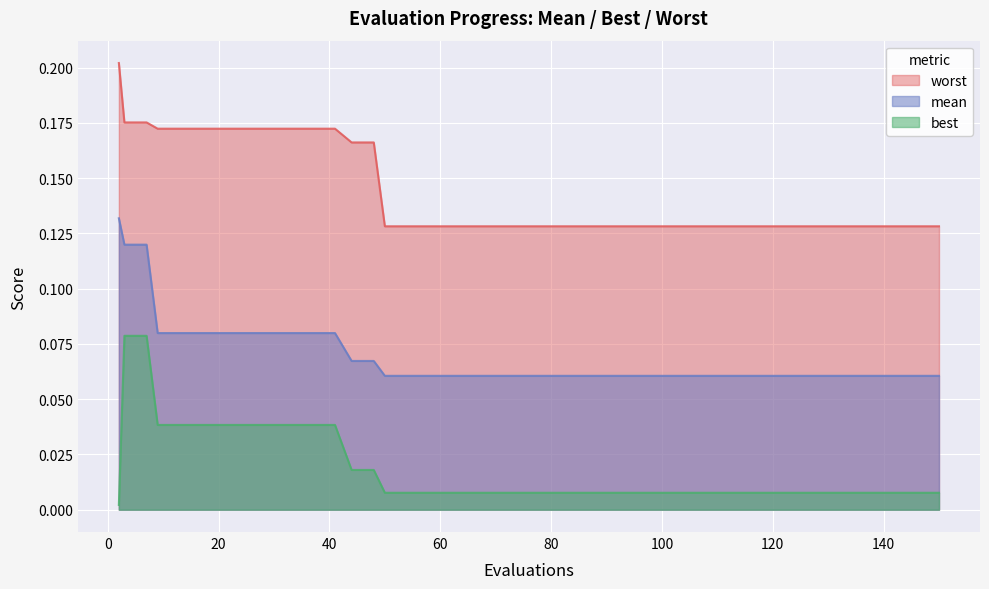

True or false: best and worst cross at least once.

False